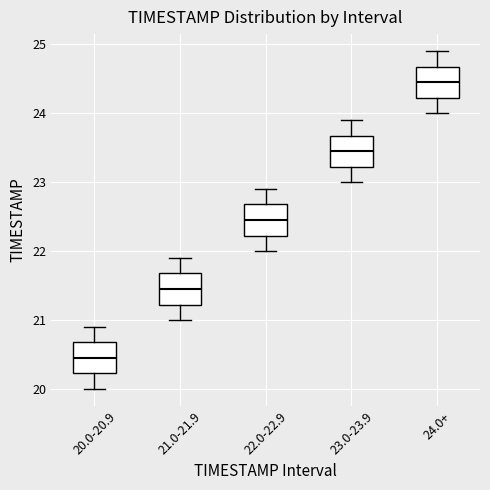

Reading left to right, read every box against the y-axis: the position of its median line, the range the box covers, and the ends of its whiskers. The values are not printed on the chart, so give them approximately, as read against the axis.

20.0-20.9: median 20.5, box 20.2 to 20.7, whiskers 20.0 to 20.9
21.0-21.9: median 21.5, box 21.2 to 21.7, whiskers 21.0 to 21.9
22.0-22.9: median 22.5, box 22.2 to 22.7, whiskers 22.0 to 22.9
23.0-23.9: median 23.5, box 23.2 to 23.7, whiskers 23.0 to 23.9
24.0+: median 24.5, box 24.2 to 24.7, whiskers 24.0 to 24.9